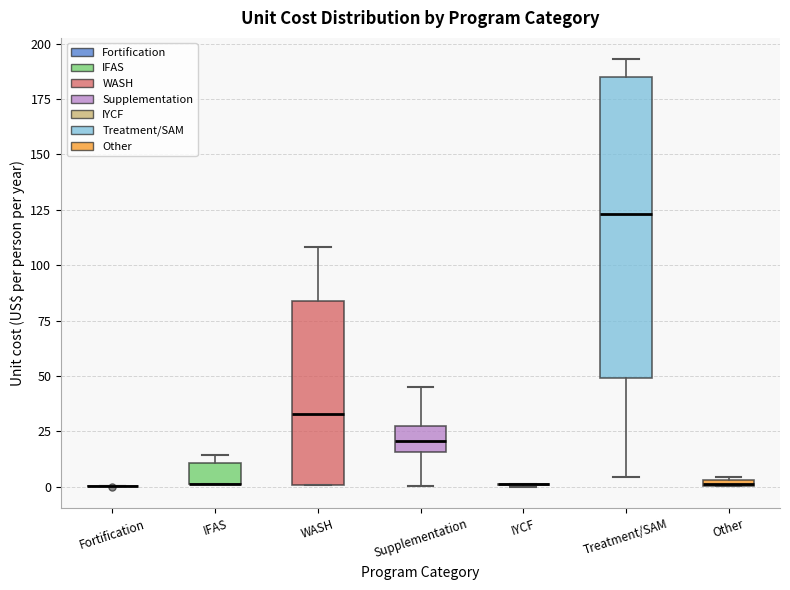

Which box is the tallest, from its lower edge to its upper edge?

Treatment/SAM